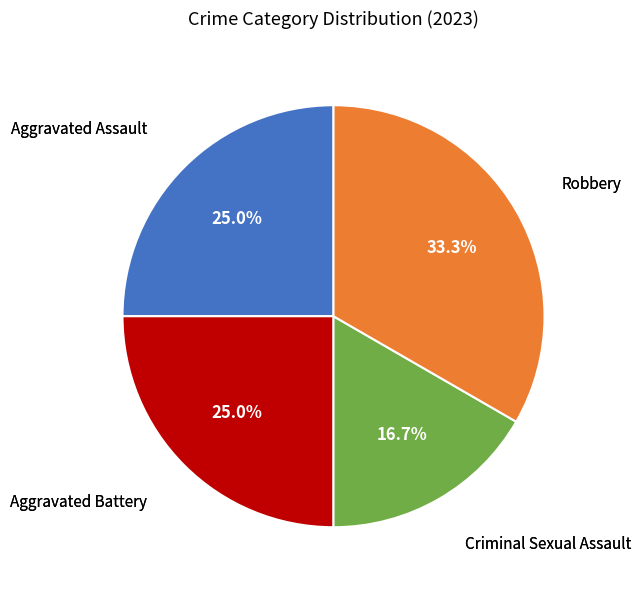

Is there a majority slice in this chart?

No